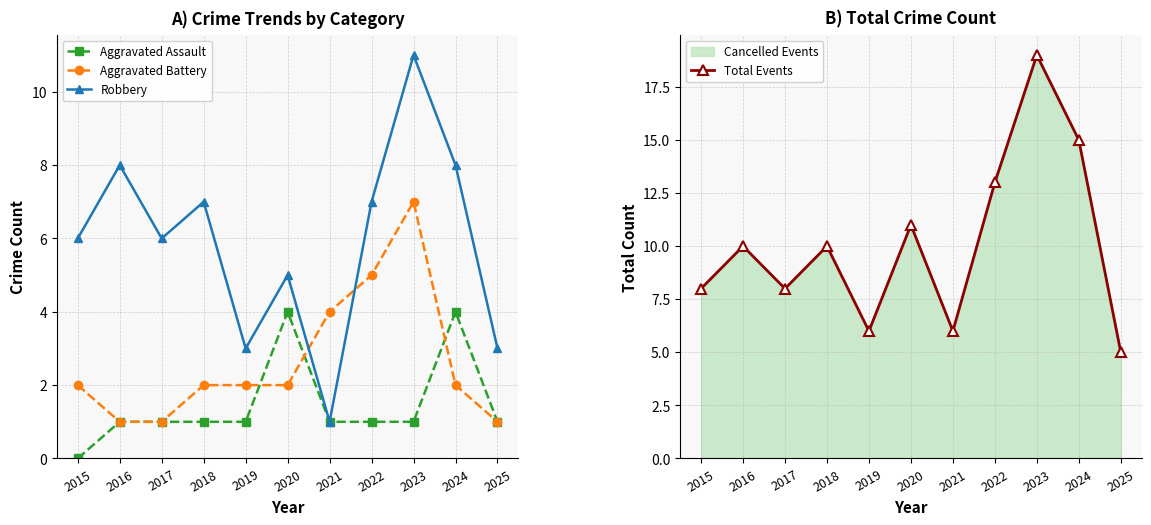

How many data points in Aggravated Battery are above 2?

3